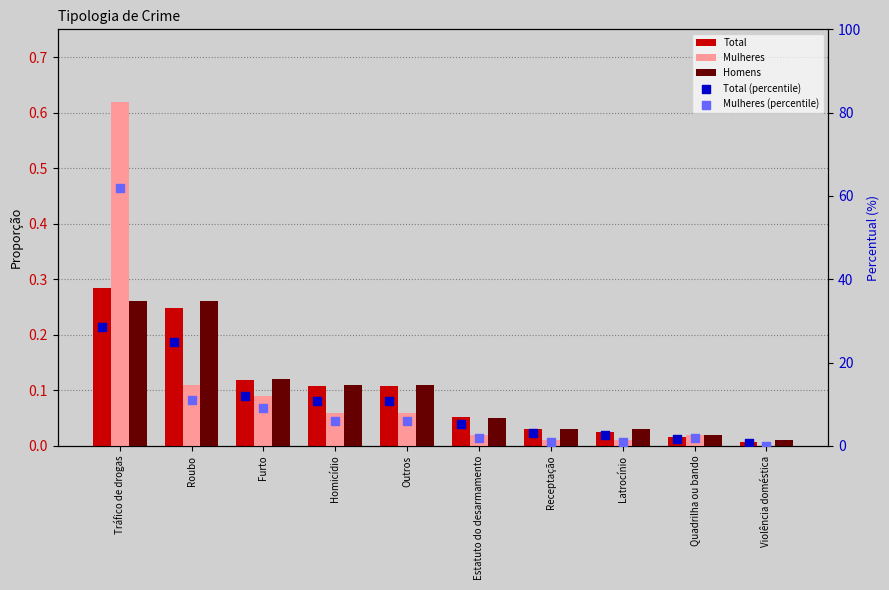

At how many categories does at least one series exceed 52?

1